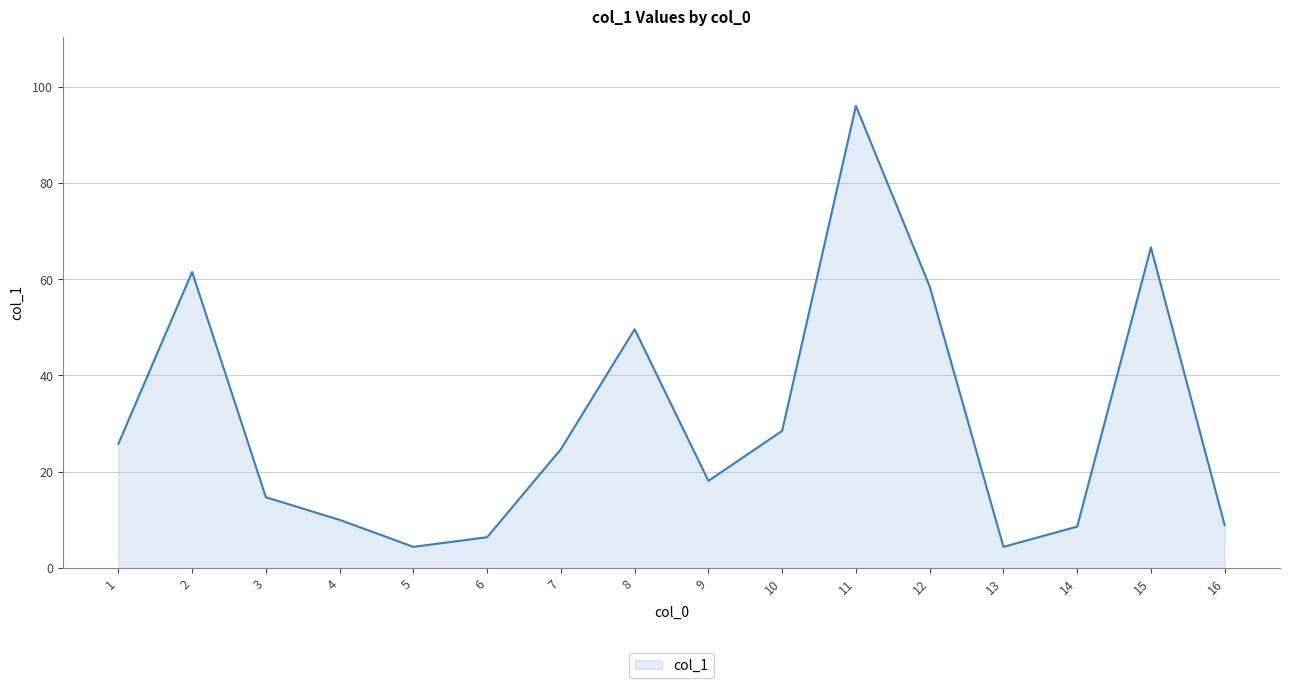

The value at 1 is 15.0. True or false?

False